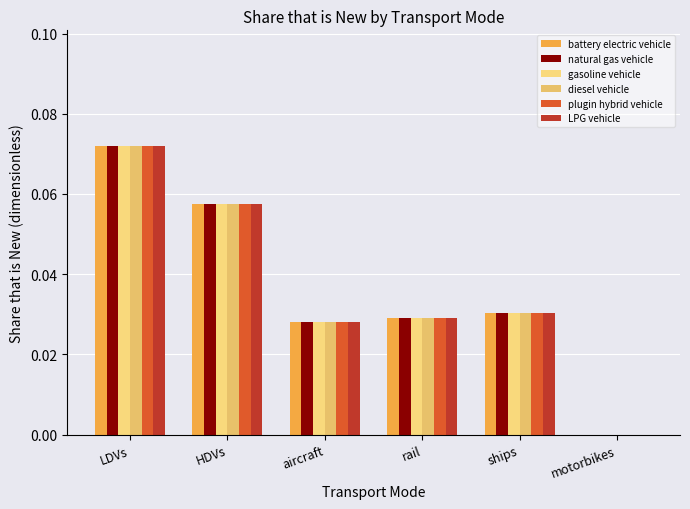

What is the label of the 3rd bar from the right?

rail